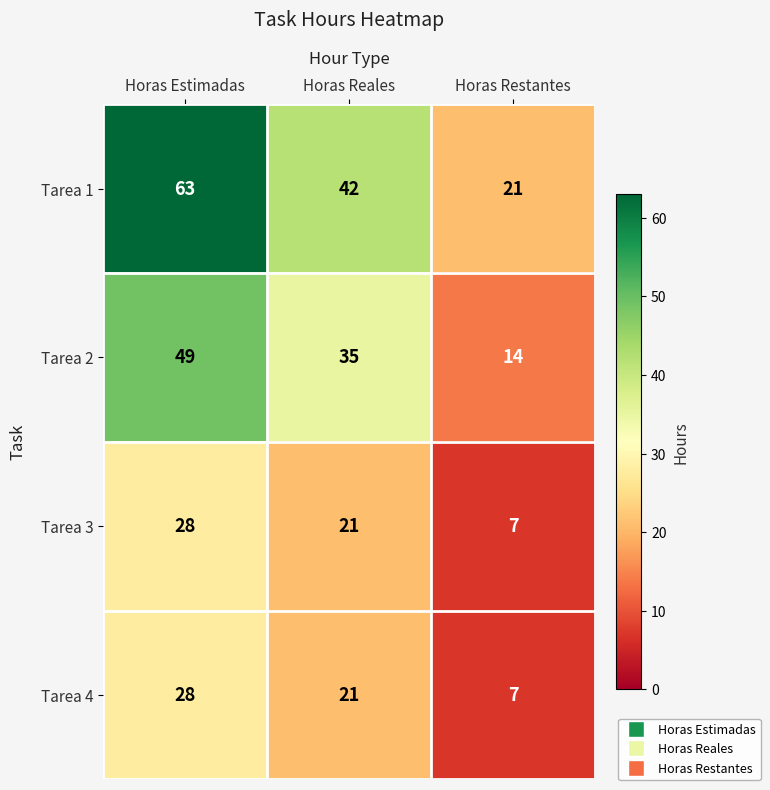

Reading left to right, list all the values displayed in this chart.

Tarea 1: 63	42	21
Tarea 2: 49	35	14
Tarea 3: 28	21	7
Tarea 4: 28	21	7